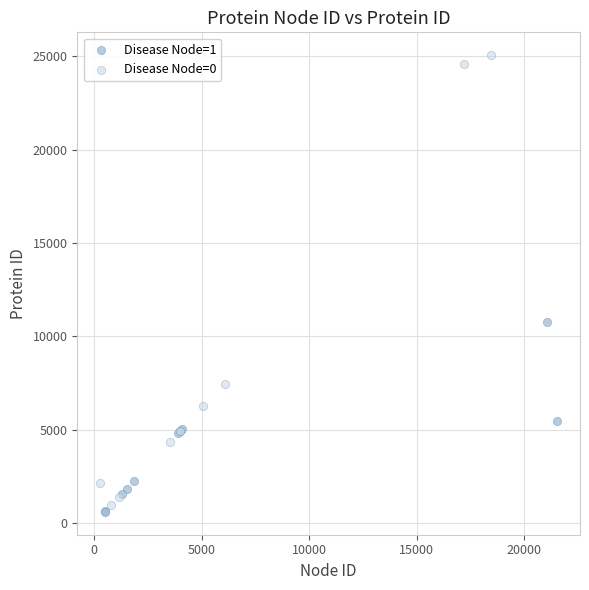

What are all the series names shown in the legend?

Disease Node=1, Disease Node=0